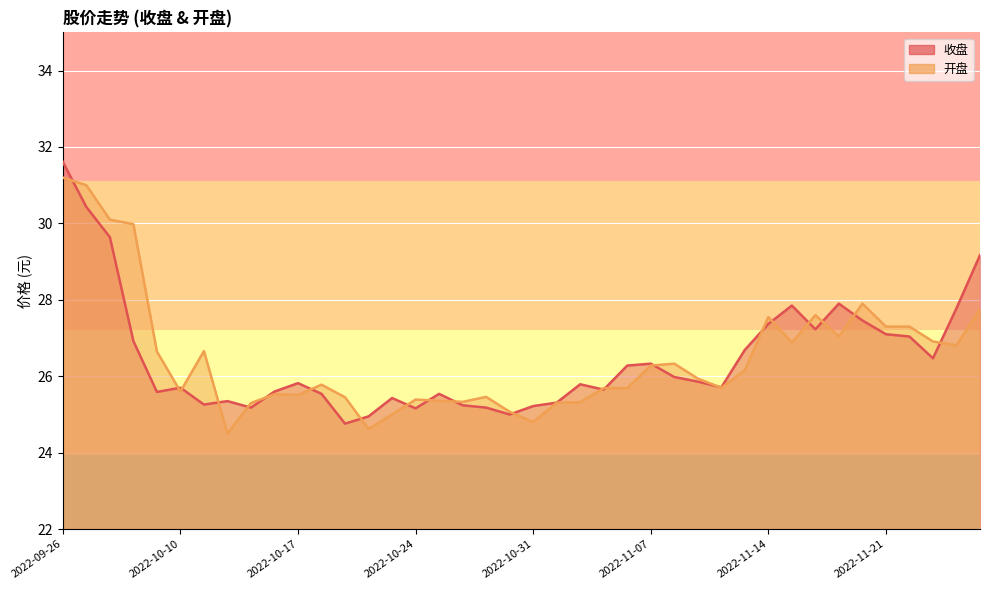

Between 2022-09-27 and 2022-10-11, which series saw the biggest shift?

收盘